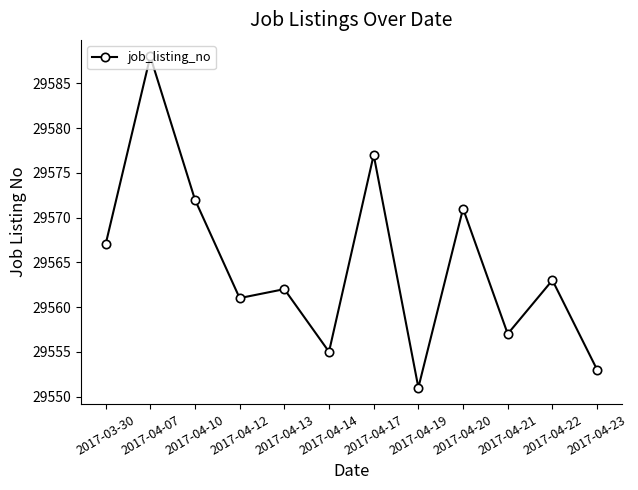

At which label does the data first exceed 29563?

2017-03-30